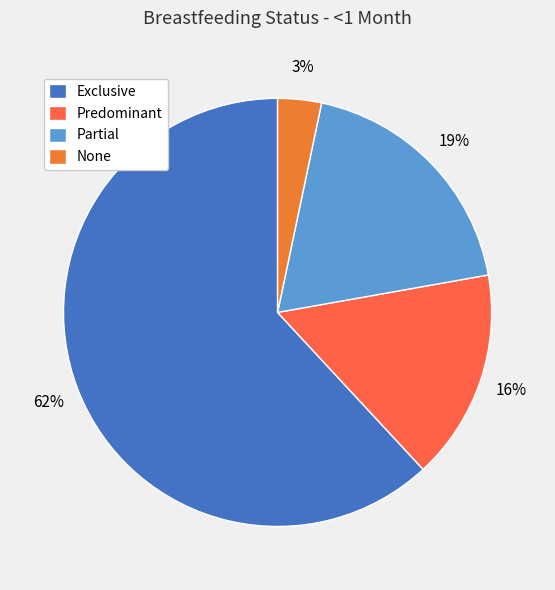

To the nearest percent, what is the combined percentage of None and Partial?

22%